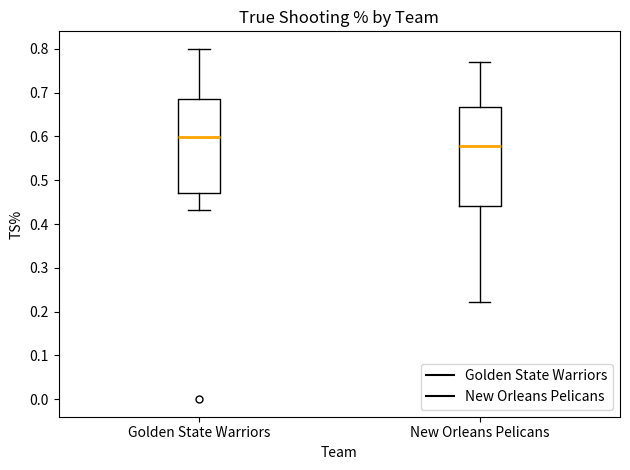

Reading left to right, transcribe this box plot: for each box, give where its median line is, the range the box spans, and where its two whiskers end, as read against the y-axis. The values are not printed on the chart, so give them approximately, as read against the axis.

Golden State Warriors: median 0.60, box 0.47 to 0.69, whiskers 0.43 to 0.80
New Orleans Pelicans: median 0.58, box 0.44 to 0.67, whiskers 0.22 to 0.77